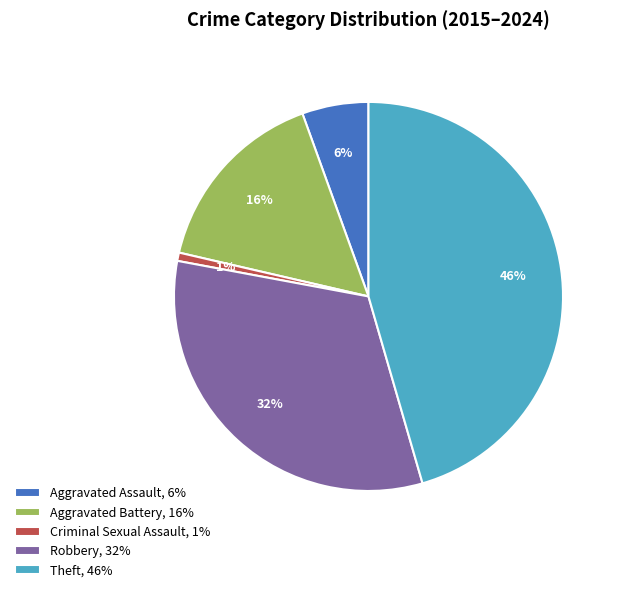

To the nearest percent, what is the difference between the Aggravated Assault and Theft slice percentages?

40%